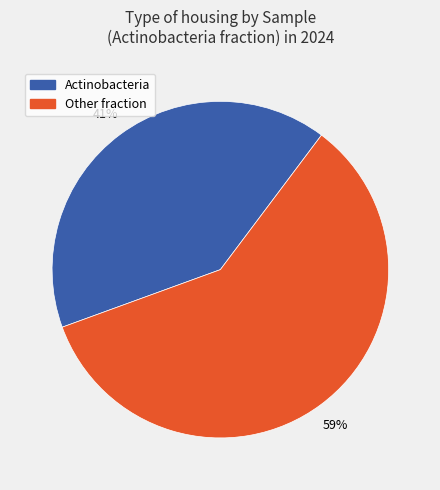

To the nearest percent, what is the difference between the largest and smallest slice percentages?

18%